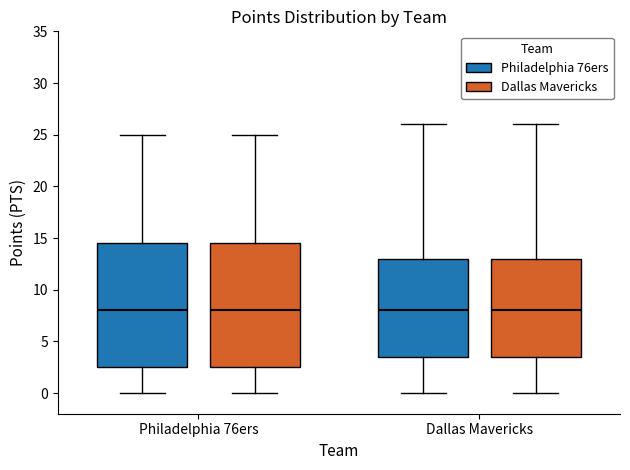

Reading left to right, transcribe this box plot: for each box, give where its median line is, the range the box spans, and where its two whiskers end, as read against the y-axis. The values are not printed on the chart, so give them approximately, as read against the axis.

Philadelphia 76ers (Philadelphia 76ers): median 8.0, box 2.5 to 14.5, whiskers 0.0 to 25.0
Philadelphia 76ers (Dallas Mavericks): median 8.0, box 2.5 to 14.5, whiskers 0.0 to 25.0
Dallas Mavericks (Philadelphia 76ers): median 8.0, box 3.5 to 13.0, whiskers 0.0 to 26.0
Dallas Mavericks (Dallas Mavericks): median 8.0, box 3.5 to 13.0, whiskers 0.0 to 26.0